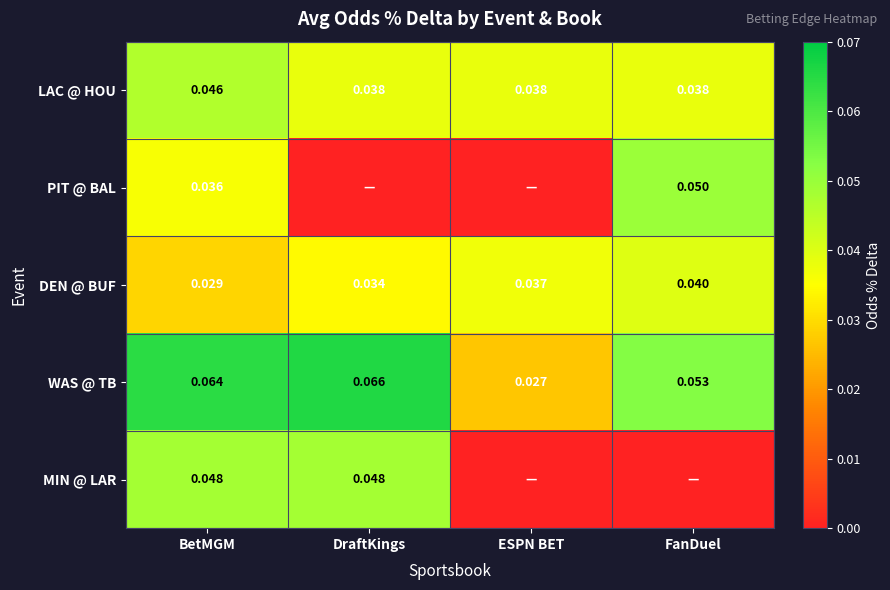

Which category has the lowest value in the DEN @ BUF series?

BetMGM